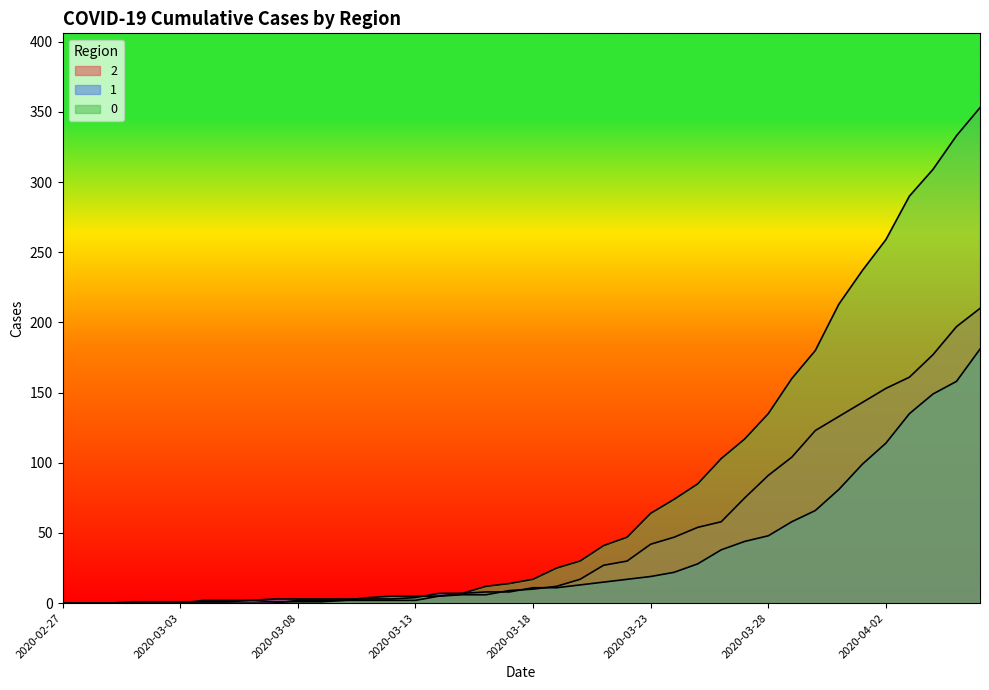

What is the maximum value shown in the chart?

353